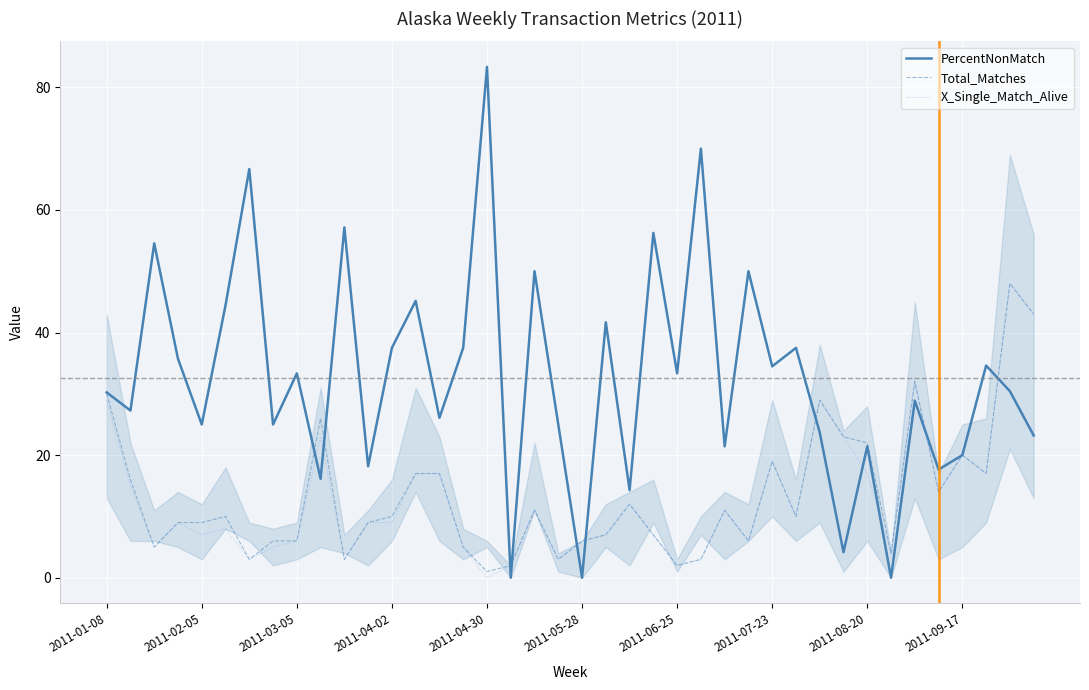

Which series has the largest range (max minus min)?

PercentNonMatch